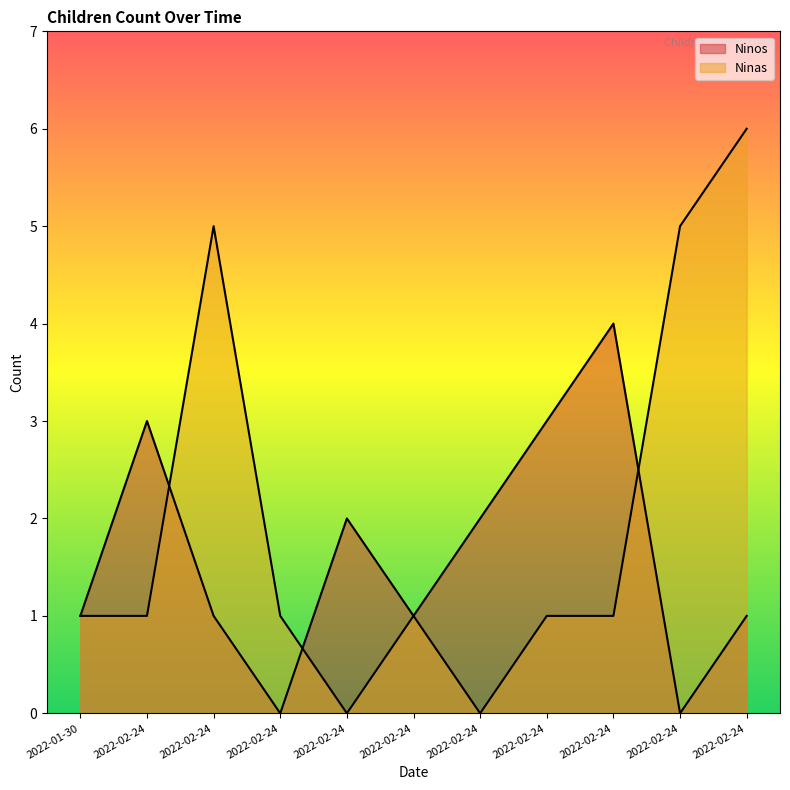

Between 2022-02-24 and 2022-02-24, which series saw the biggest shift?

Ninos